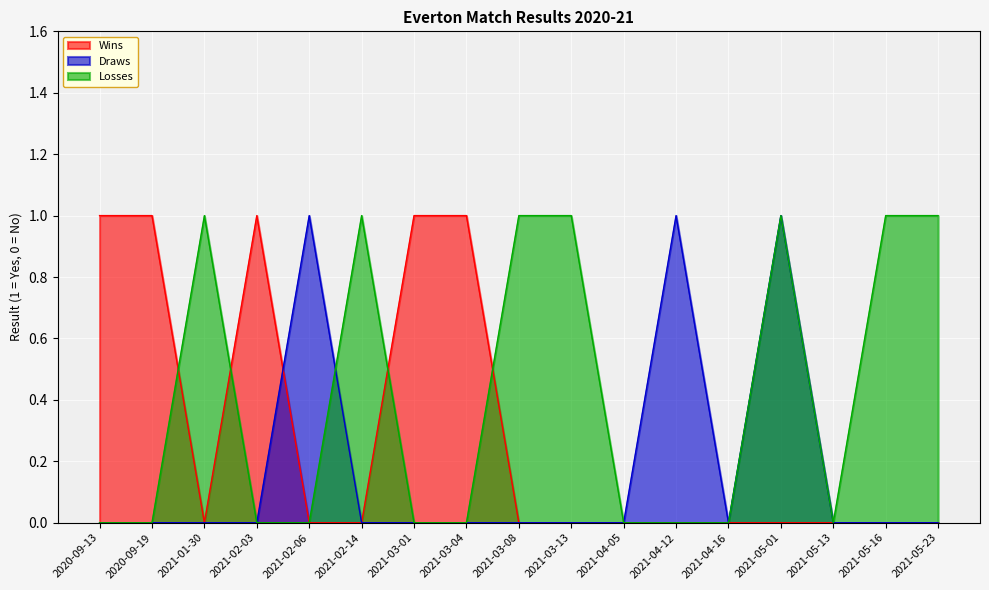

Does the chart display data point markers on the line(s)?

No